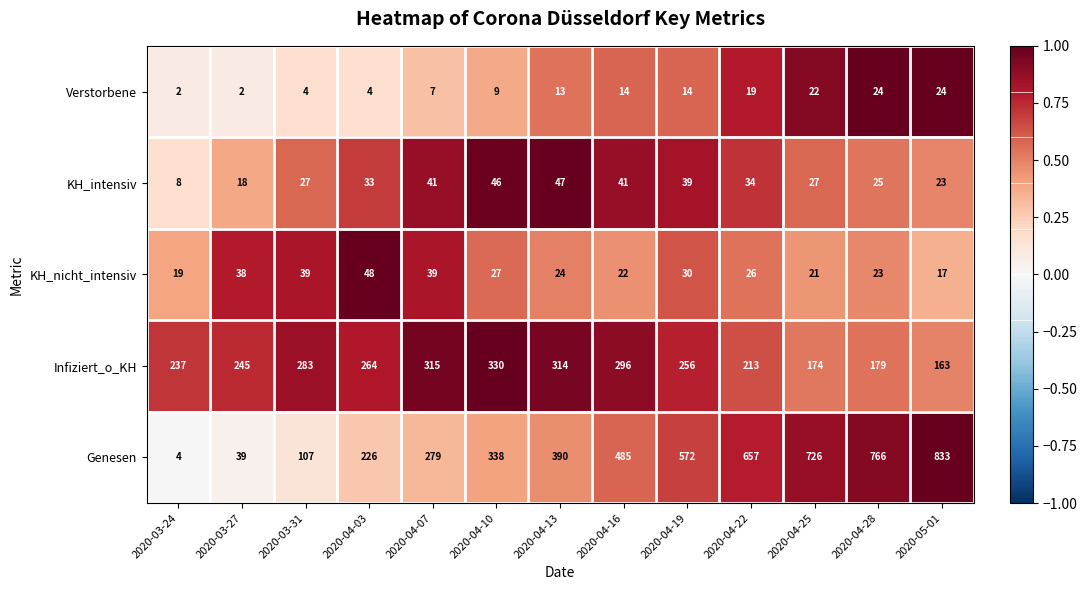

Count the number of categories in the chart.

13